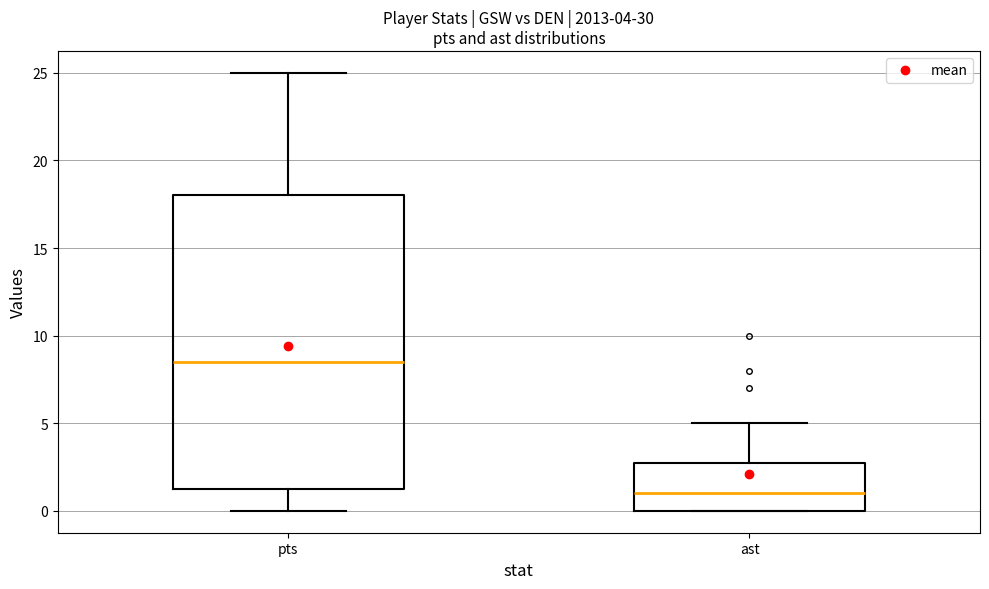

Which box has the lowest median line?

ast